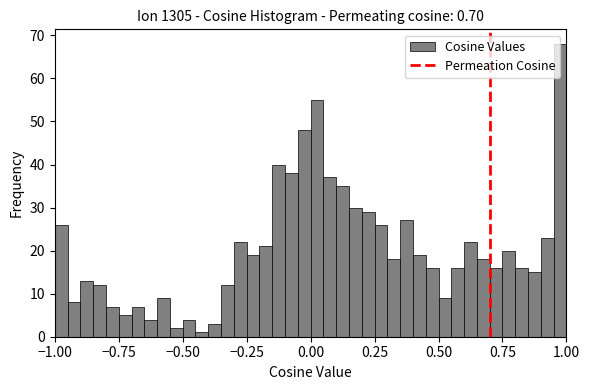

Around what value on the x-axis is the tallest bar? Give the approximate position of its centre, as read against the axis.

1.00